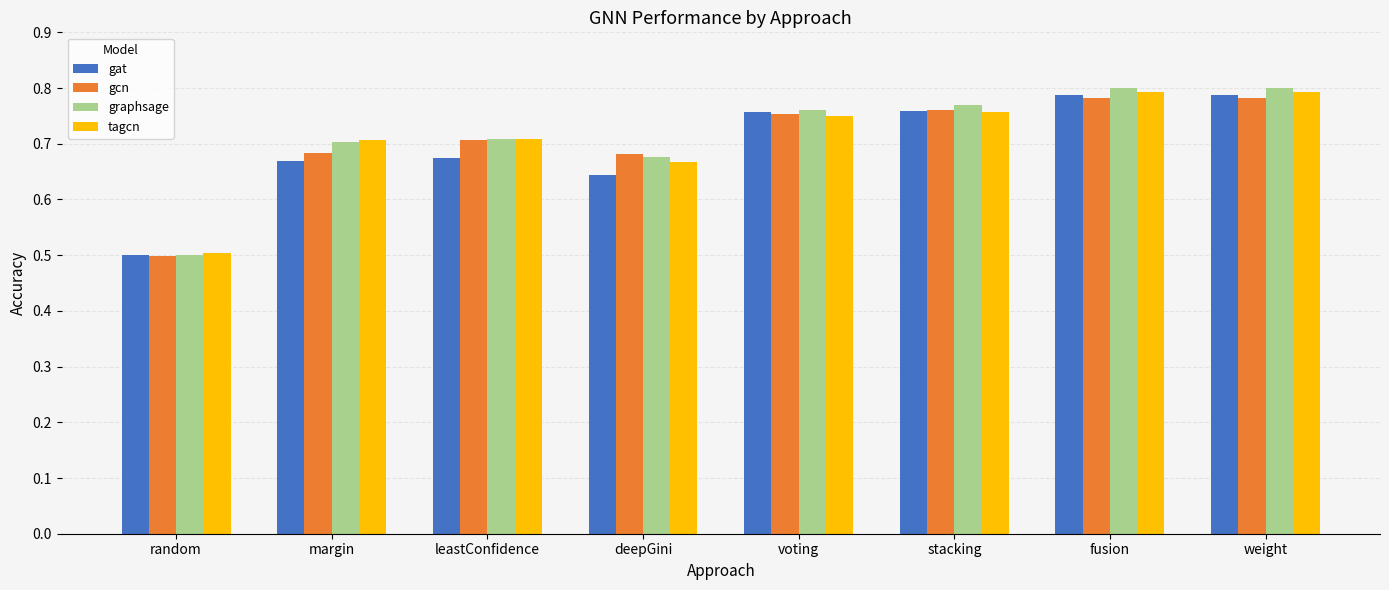

The gat series shows 1.4 at weight. True or false?

False